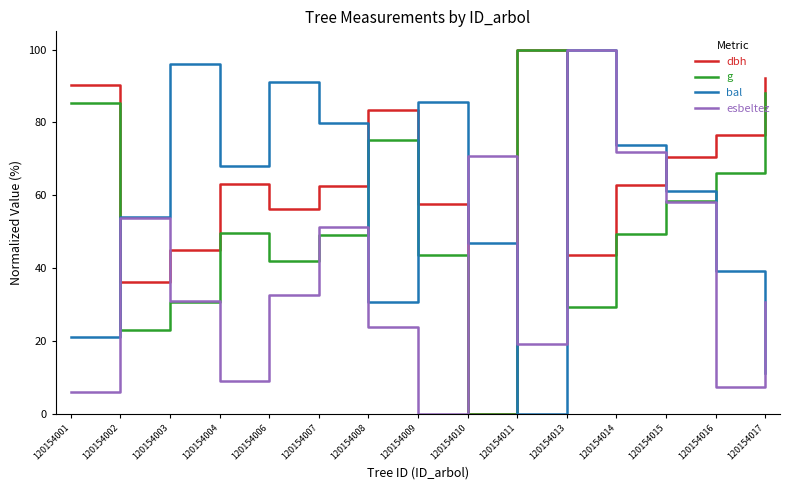

Read the dbh value at 120154008.

83.3